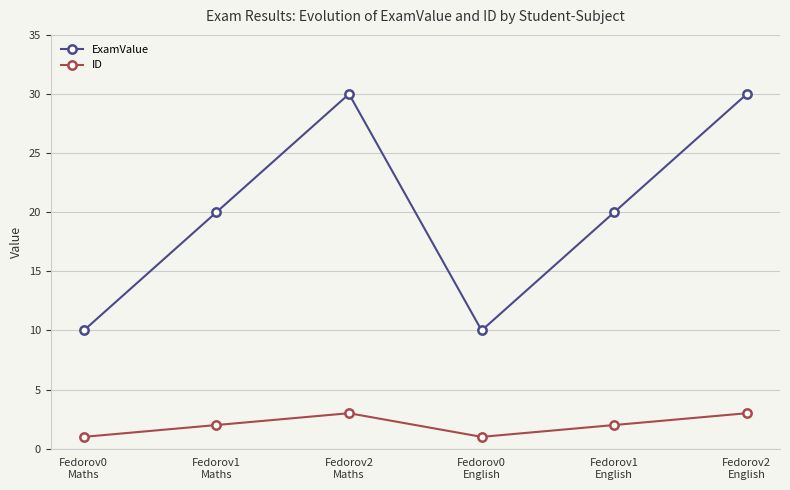

Reading left to right, list all the values displayed in this chart.

ExamValue: Fedorov0
Maths=10	Fedorov1
Maths=20	Fedorov2
Maths=30	Fedorov0
English=10	Fedorov1
English=20	Fedorov2
English=30
ID: Fedorov0
Maths=1	Fedorov1
Maths=2	Fedorov2
Maths=3	Fedorov0
English=1	Fedorov1
English=2	Fedorov2
English=3